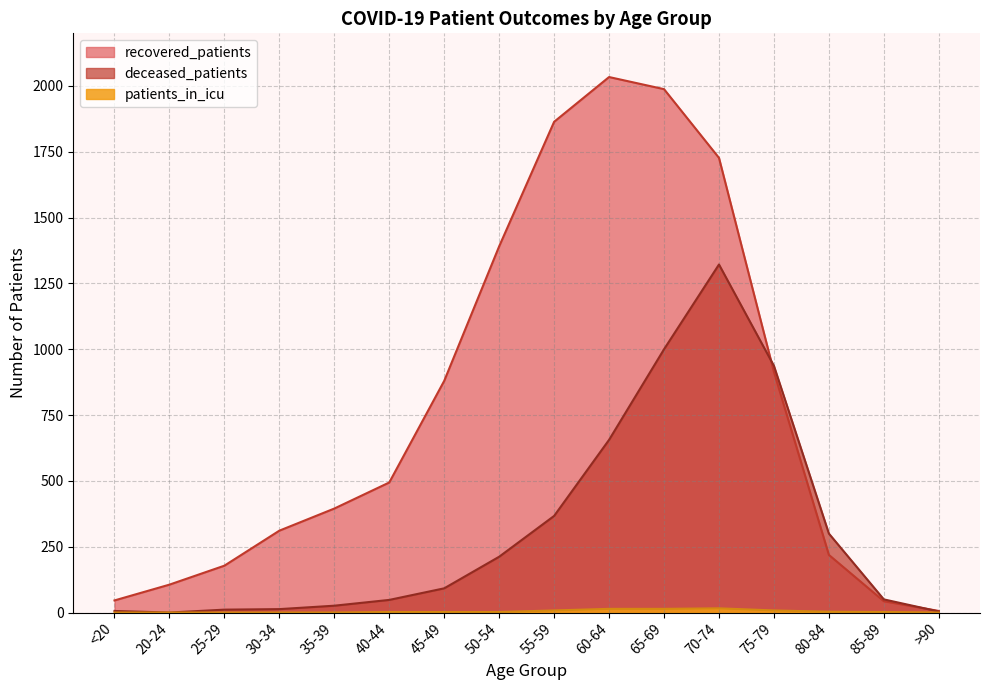

What is the difference between the maximum and second lowest values in the recovered_patients series?

1991